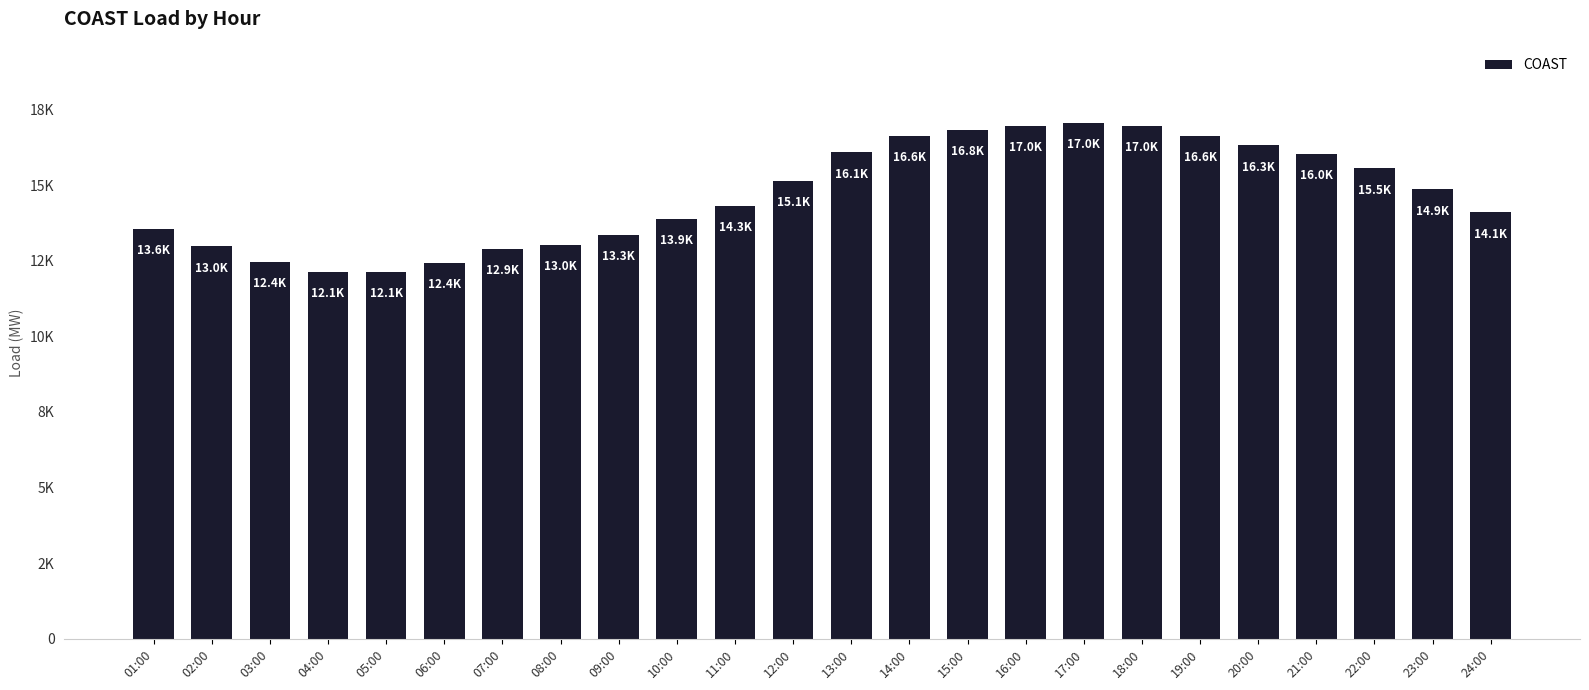

Where does the data first go above 14855?

12:00